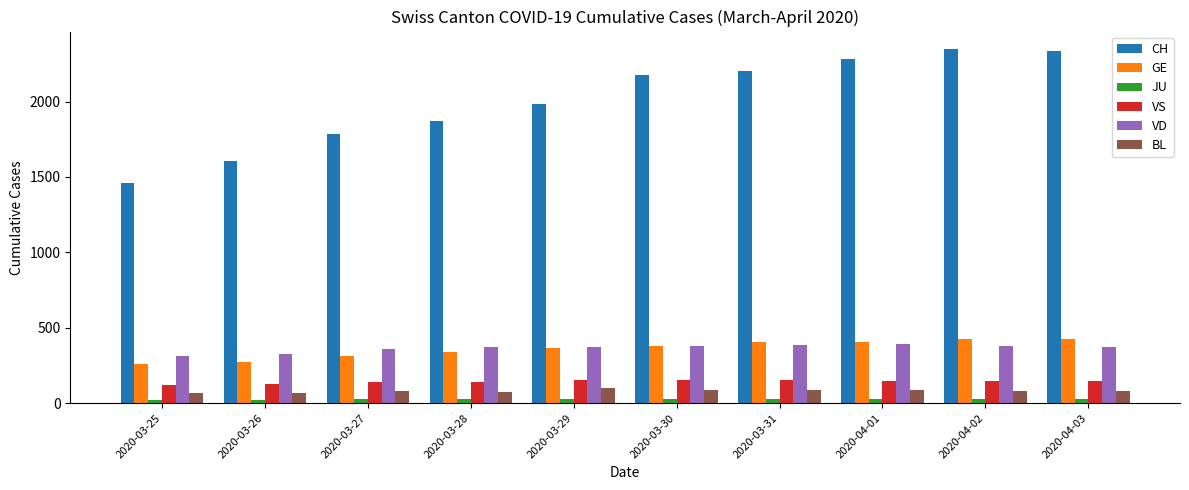

What position from the right is 2020-03-27?

8